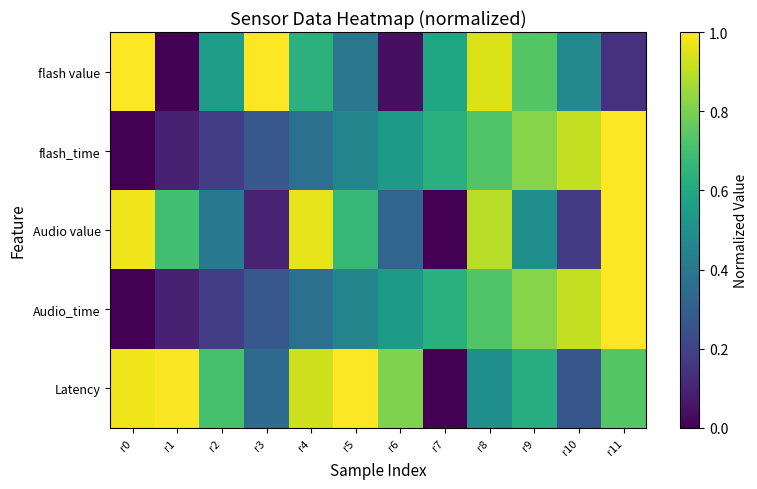

Reading left to right, what are all the values shown in this chart?

flash value: r0=1.0	r1=0.0	r2=0.6	r3=1.0	r4=0.6	r5=0.4	r6=0.0	r7=0.6	r8=0.9	r9=0.7	r10=0.5	r11=0.1
flash_time: r0=0.0	r1=0.1	r2=0.2	r3=0.3	r4=0.4	r5=0.5	r6=0.5	r7=0.6	r8=0.7	r9=0.8	r10=0.9	r11=1.0
Audio value: r0=1.0	r1=0.7	r2=0.4	r3=0.1	r4=1.0	r5=0.7	r6=0.3	r7=0.0	r8=0.9	r9=0.5	r10=0.2	r11=1.0
Audio_time: r0=0.0	r1=0.1	r2=0.2	r3=0.3	r4=0.4	r5=0.5	r6=0.5	r7=0.6	r8=0.7	r9=0.8	r10=0.9	r11=1.0
Latency: r0=1.0	r1=1.0	r2=0.7	r3=0.3	r4=0.9	r5=1.0	r6=0.8	r7=0.0	r8=0.5	r9=0.6	r10=0.3	r11=0.7